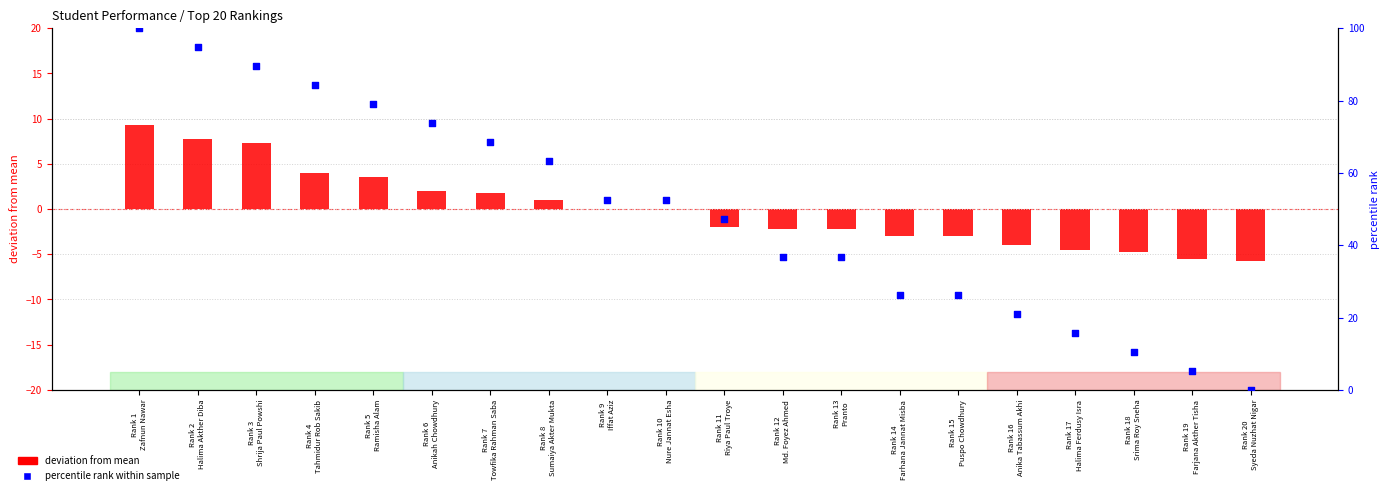

Which series reaches the minimum Y coordinate?

deviation from mean